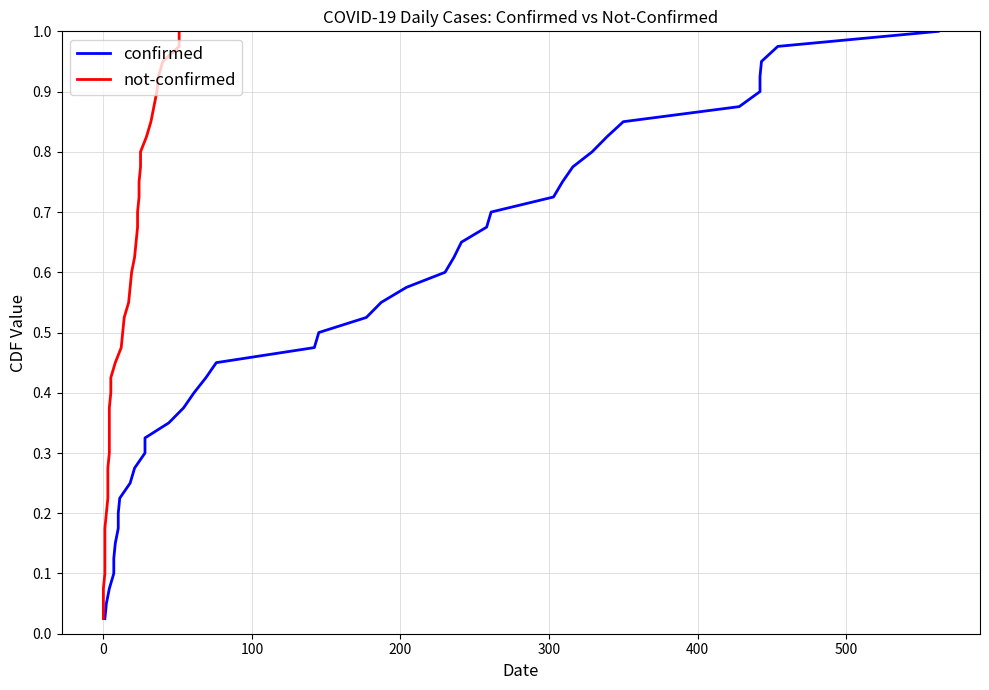

True or false: not-confirmed has more than 1 interior local peaks.

False